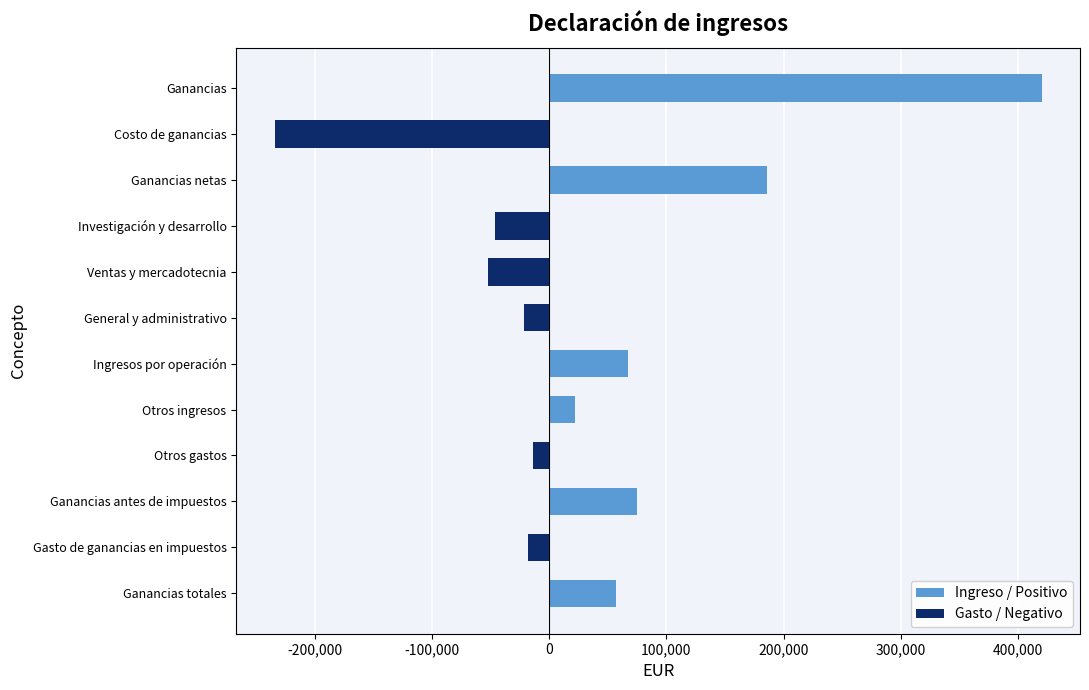

What is the difference between the maximum and second lowest values?

472000